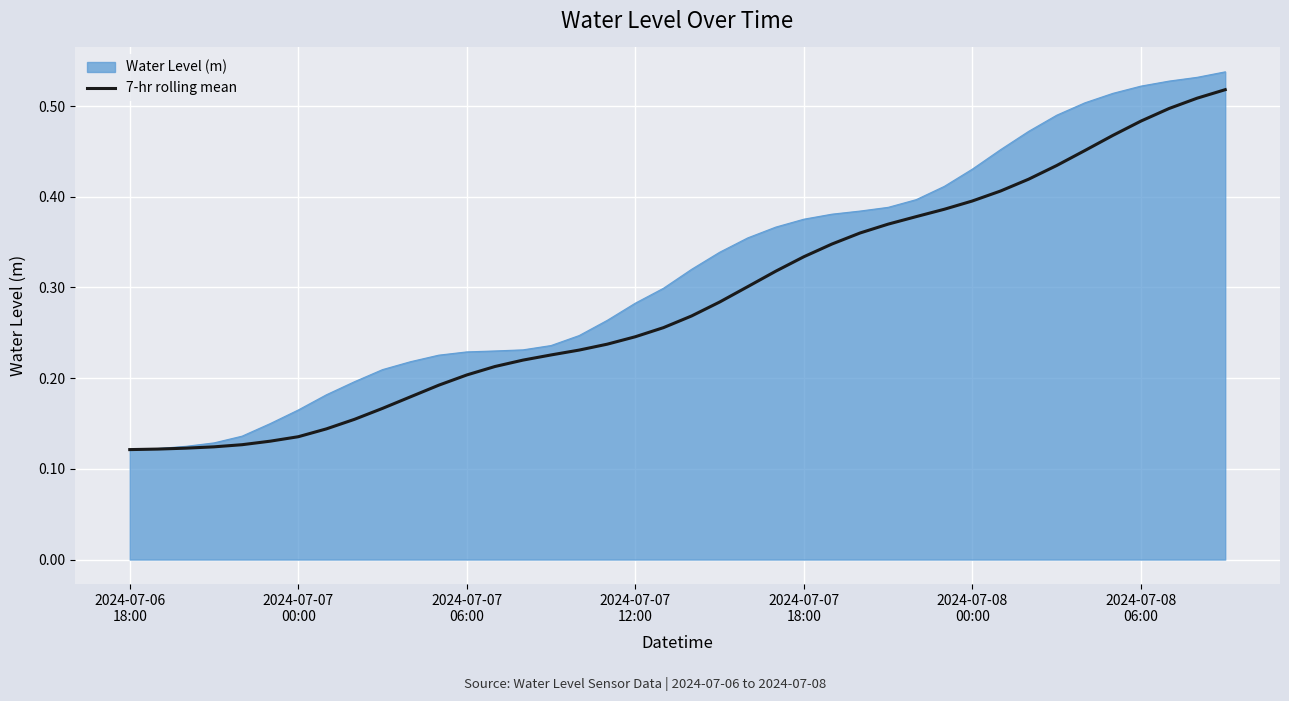

Does the chart have visible grid lines?

Yes